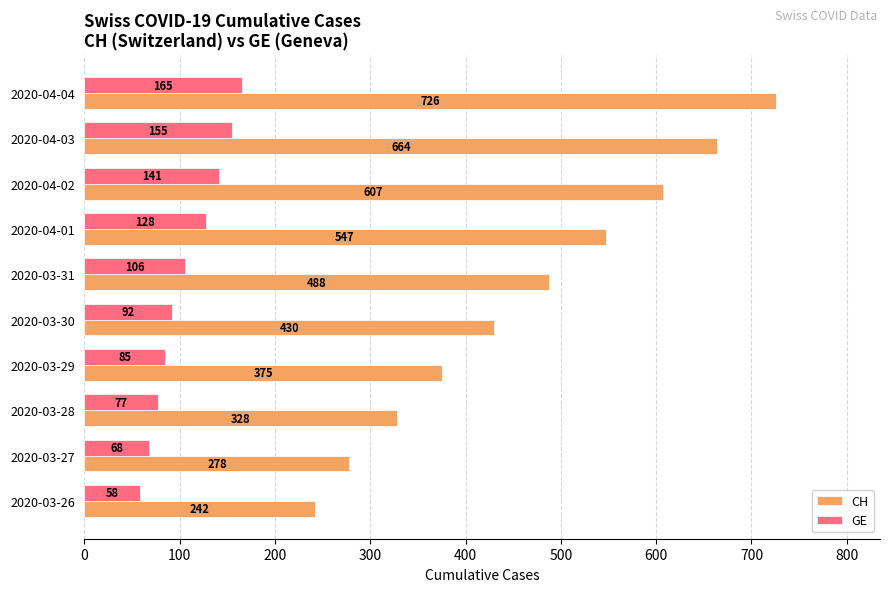

What are all the series names shown in the legend?

CH, GE